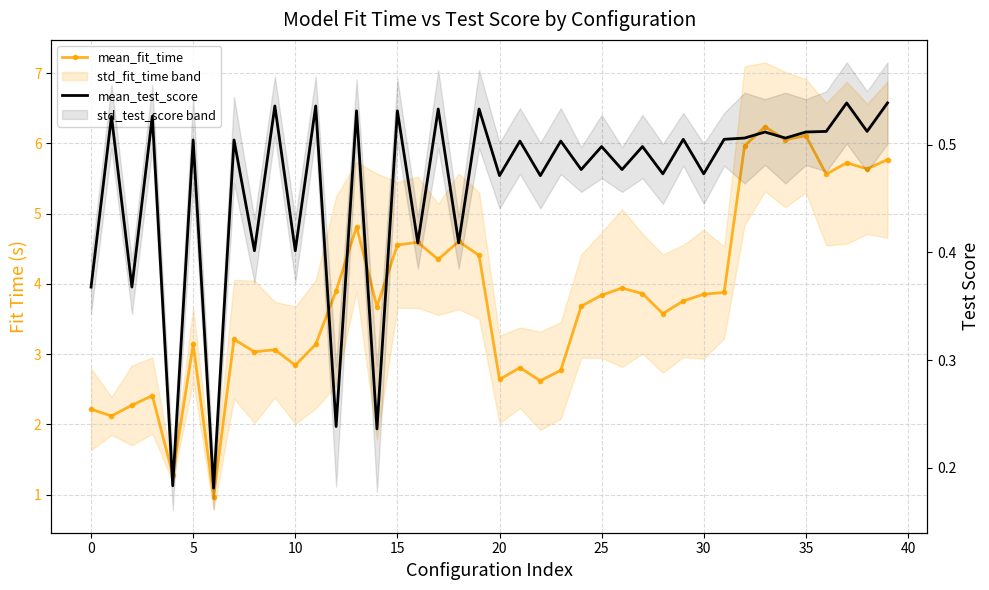

True or false: mean_fit_time has more than 0 points higher than both neighbors.

True